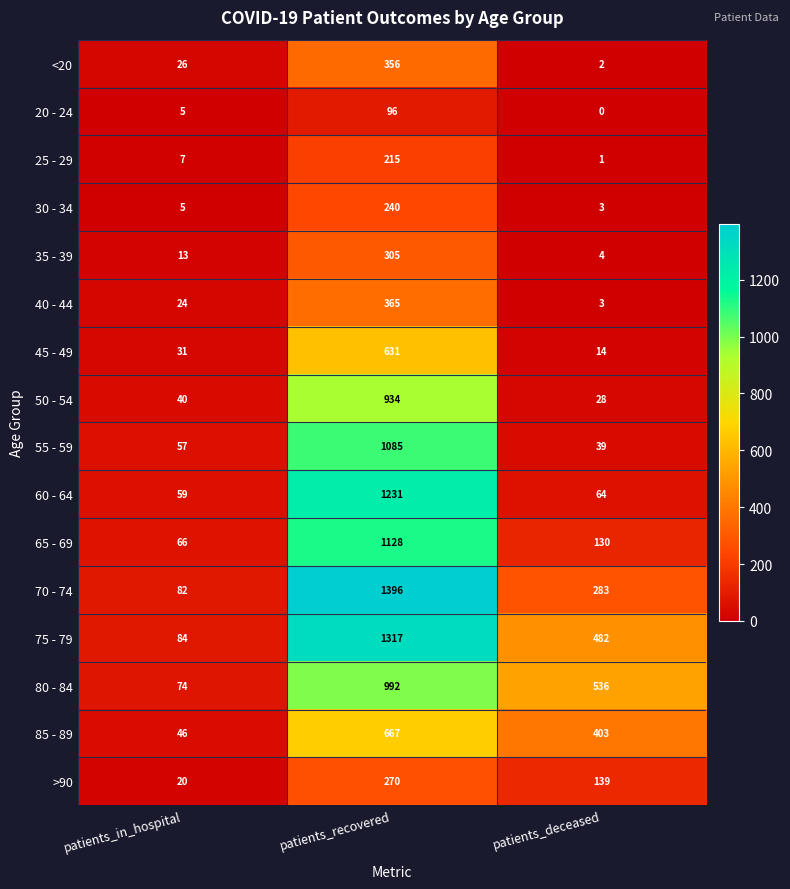

At which label is 85 - 89 closest to 356?

patients_deceased